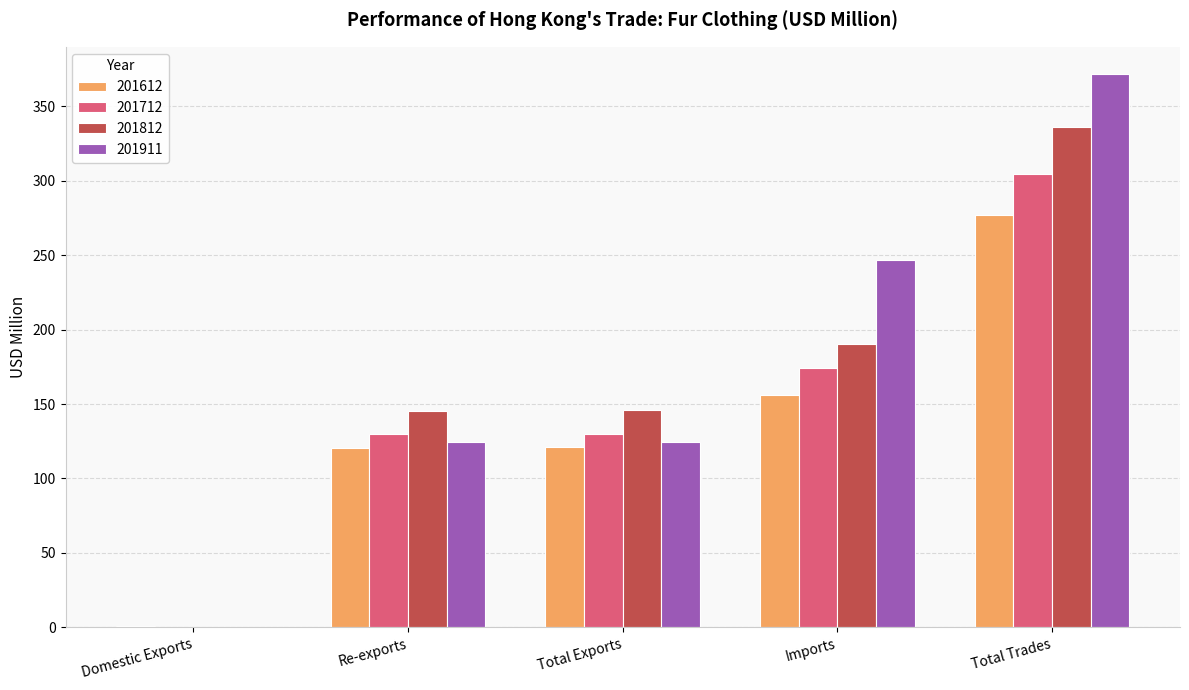

Between Total Exports and Imports, which series saw the biggest shift?

201911